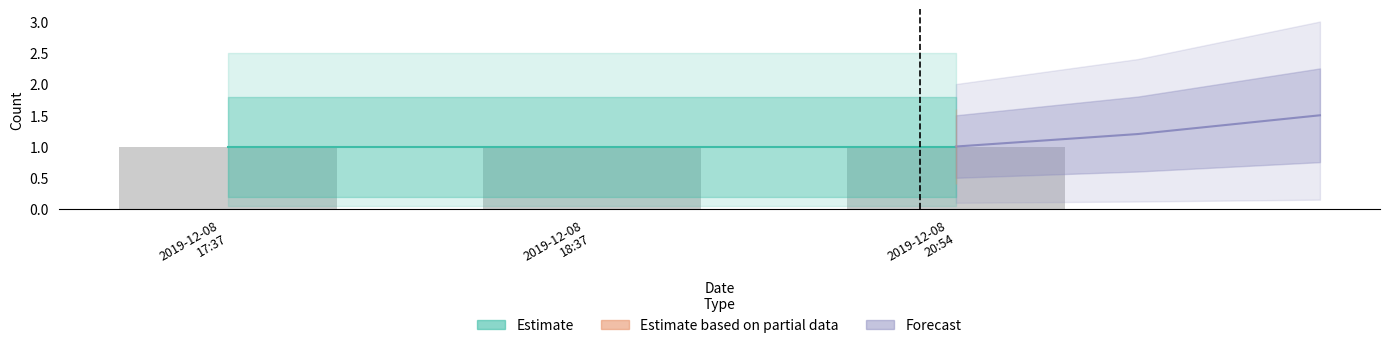

Reading left to right, list all the values displayed in this chart.

Estimate: 1.0	1.0	1.0
Forecast: 1.0	1.2	1.5
Raw count: 1.0	1.0	1.0